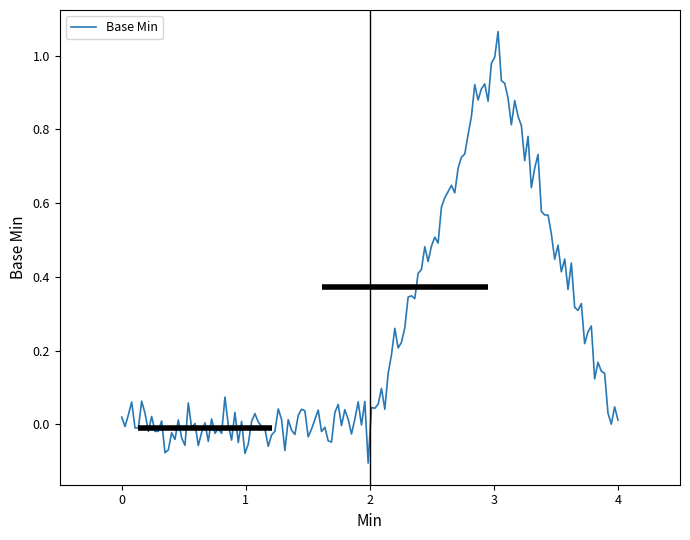

What is the difference between the maximum and minimum values?

1.2